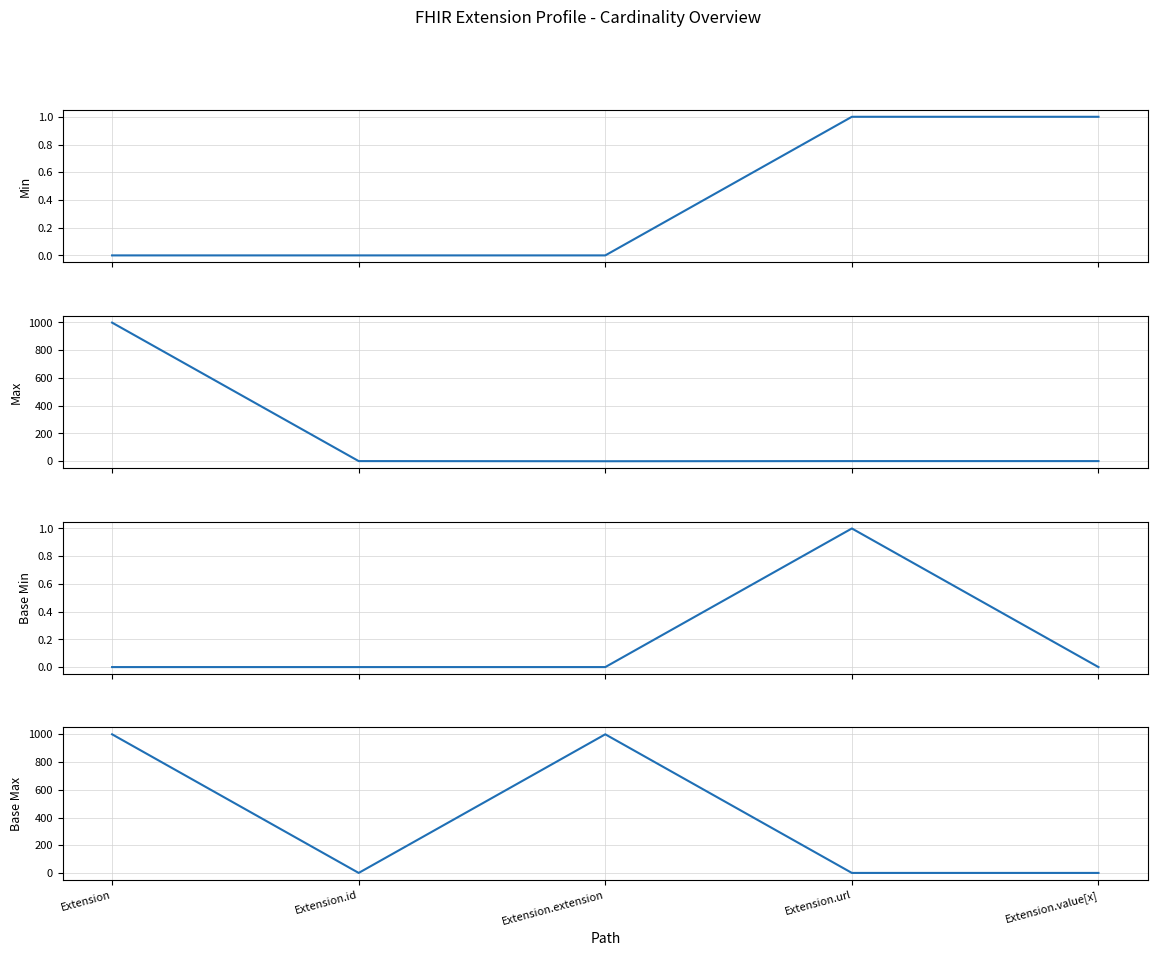

Reading left to right, list all the values displayed in this chart.

Min: 0	0	0	1	1
Max: 999	1	0	1	1
Base Min: 0	0	0	1	0
Base Max: 999	1	999	1	1